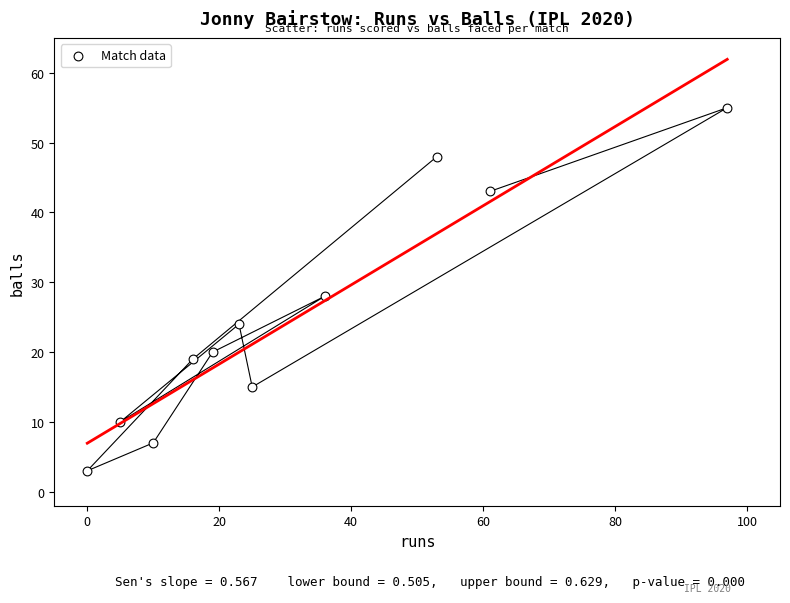

What is the average X value?

31